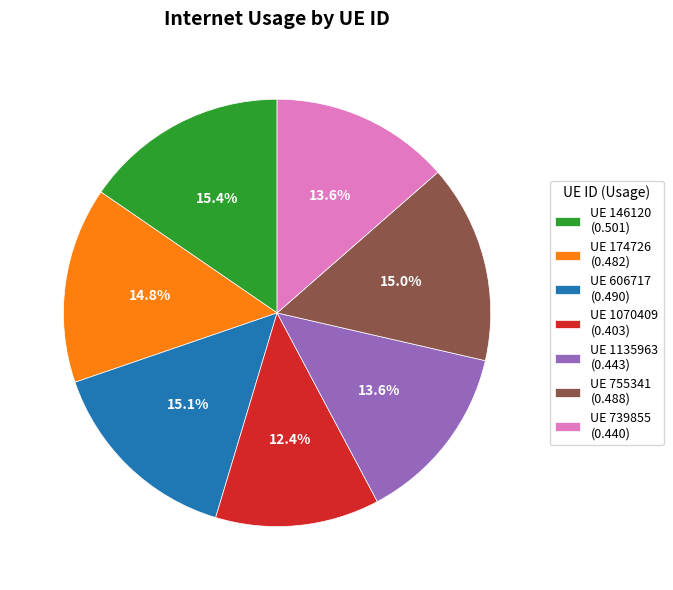

Count the number of slices in the pie.

7